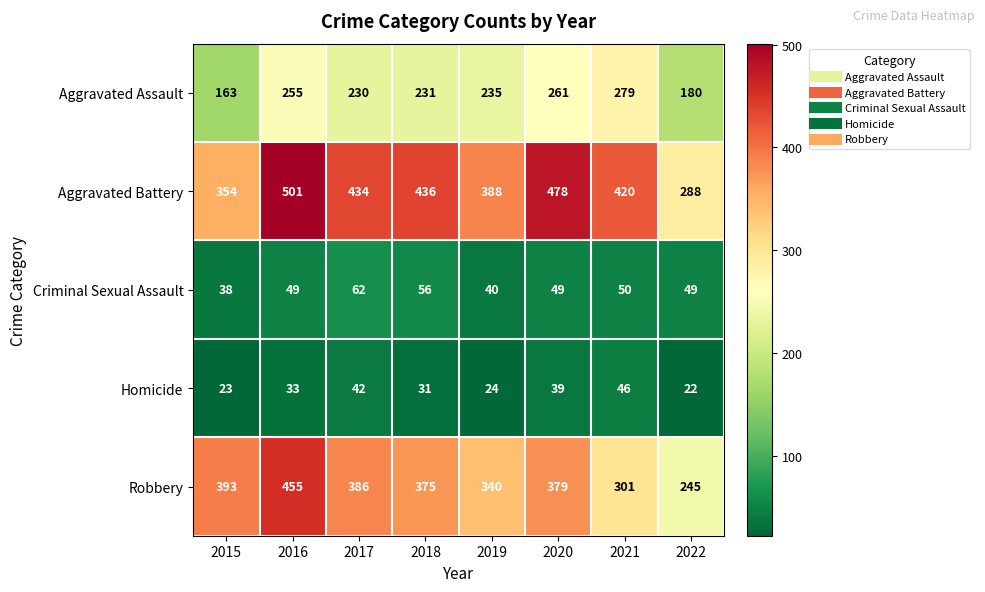

What is the minimum value shown in the chart?

22